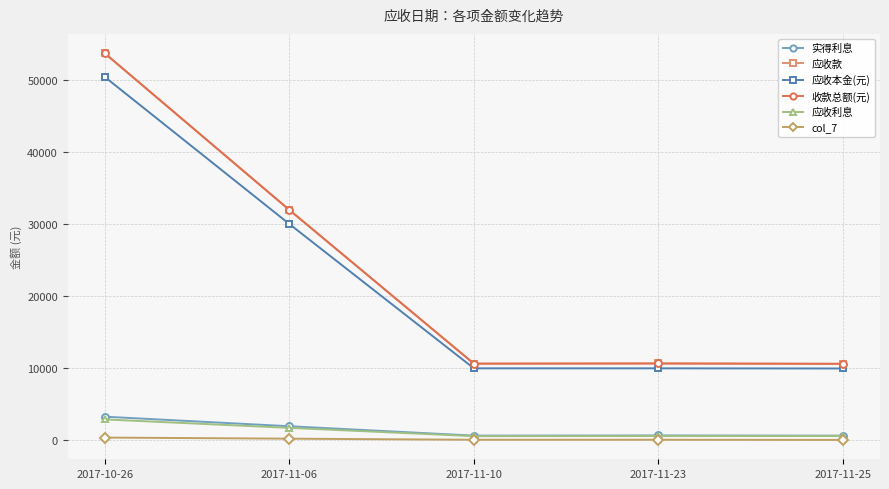

Is this an area chart (filled region under the line)?

No